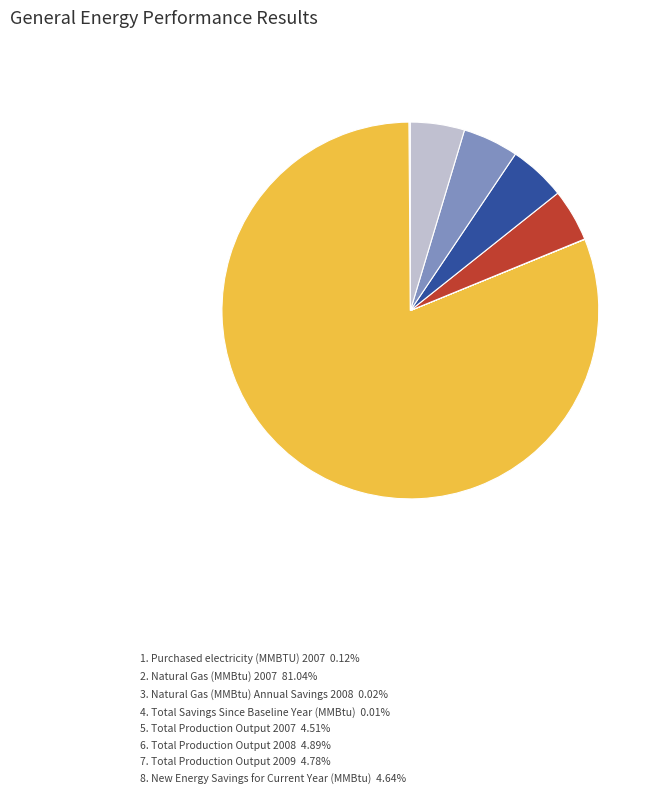

Is there a majority slice in this chart?

Yes